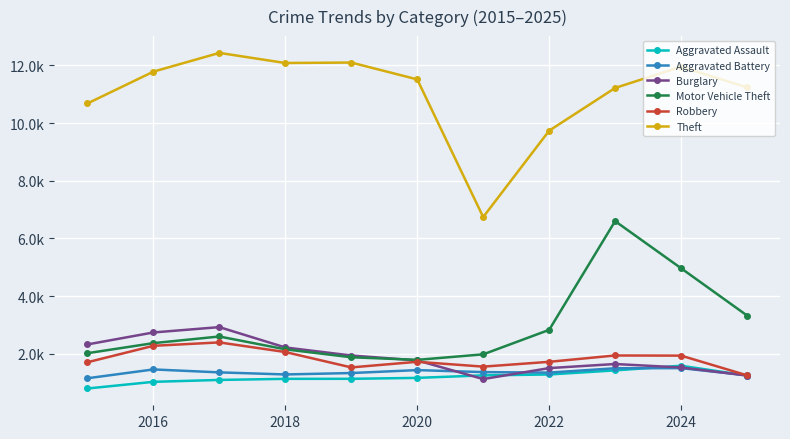

Which series has the widest spread of values?

Theft